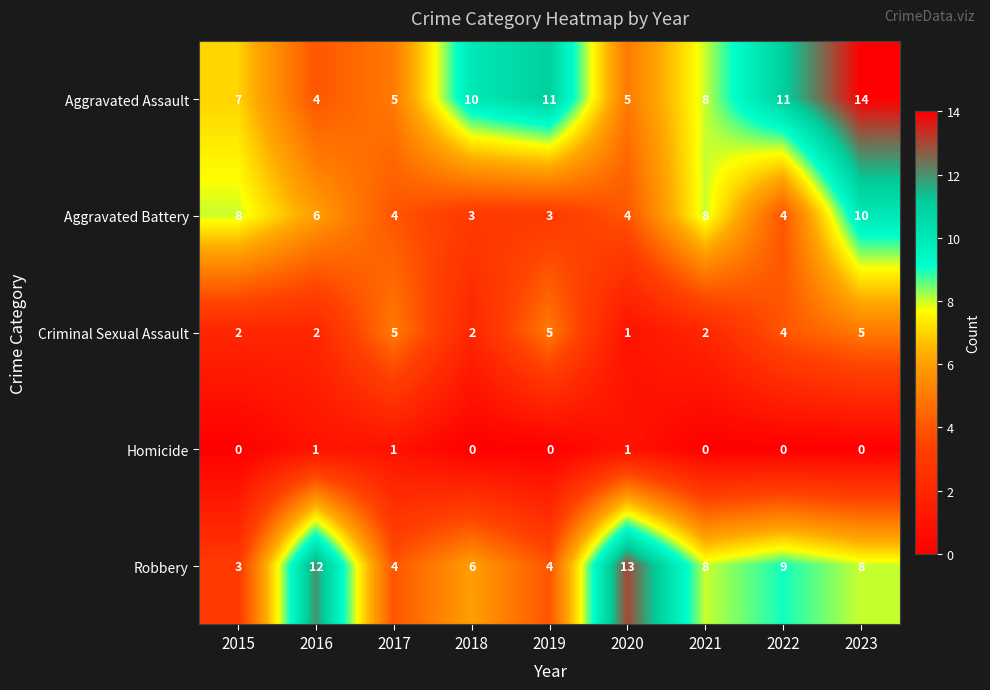

Is it true that Criminal Sexual Assault equals 2 at 2018?

True